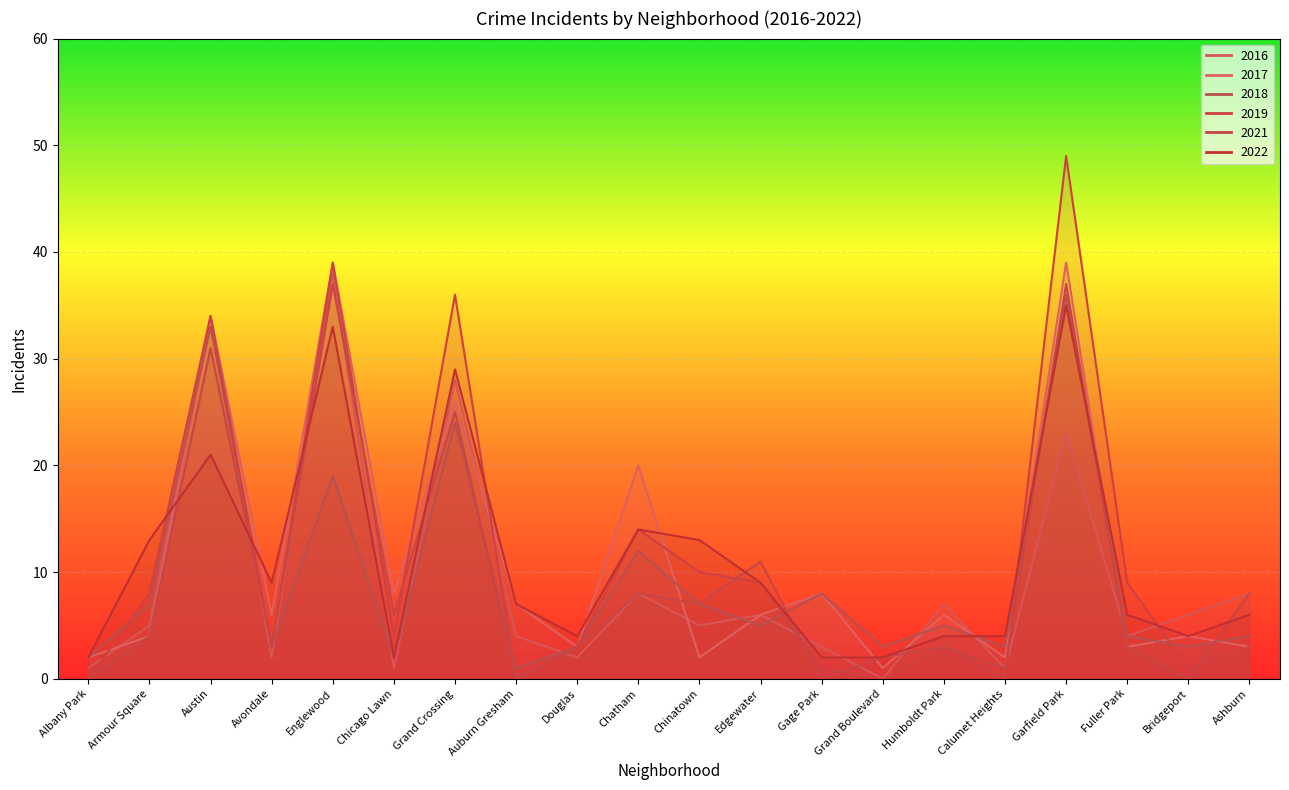

The value of 2016 at Gage Park is 3. True or false?

True